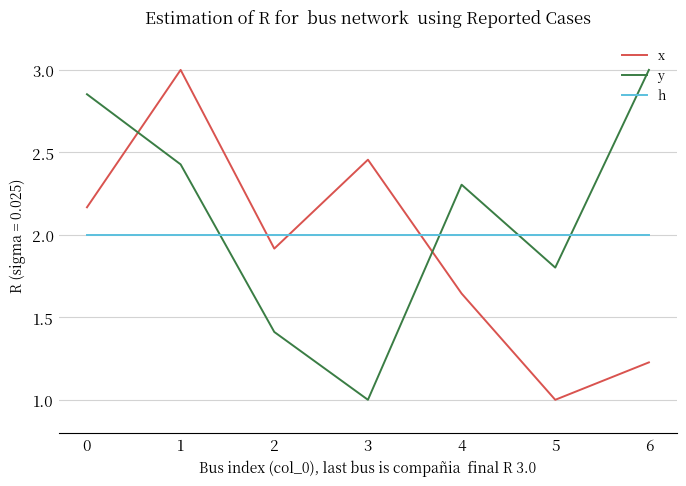

What is the maximum value for x?

3.0